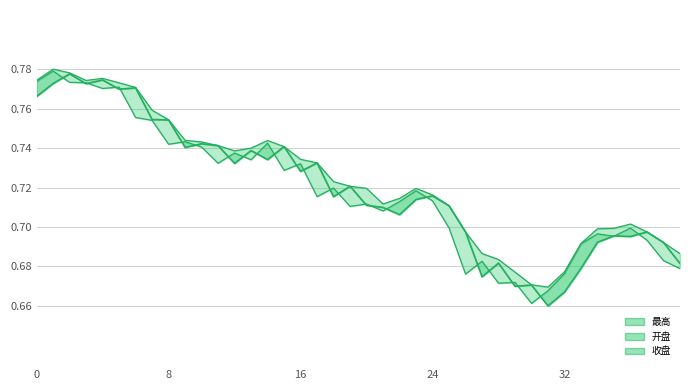

What are all the series names shown in the legend?

最高, 开盘, 收盘